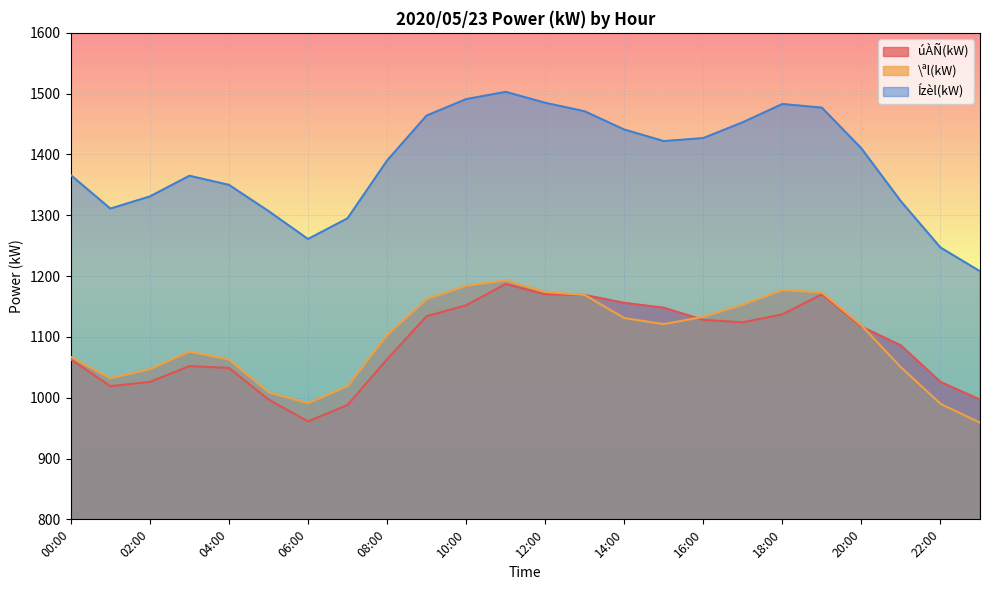

Between 08:00 and 22:00, which series saw the biggest shift?

Ízèl(kW)